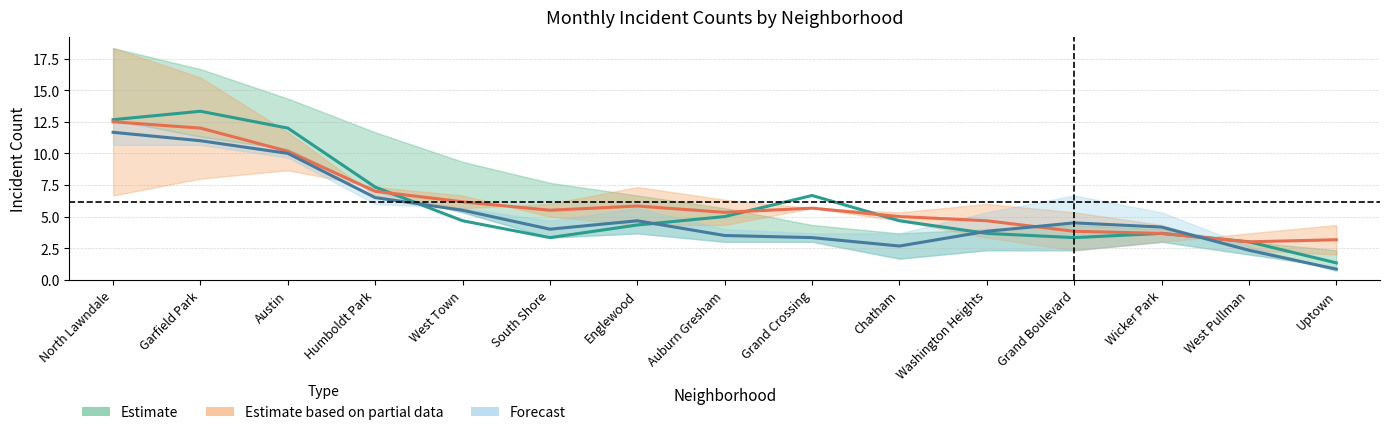

Where does the November 2020 series first go above 6?

North Lawndale